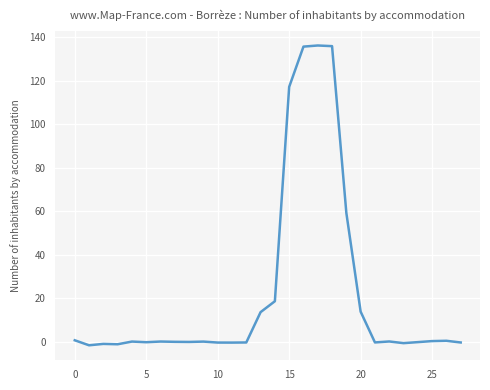

What is the greatest value displayed?

136.1